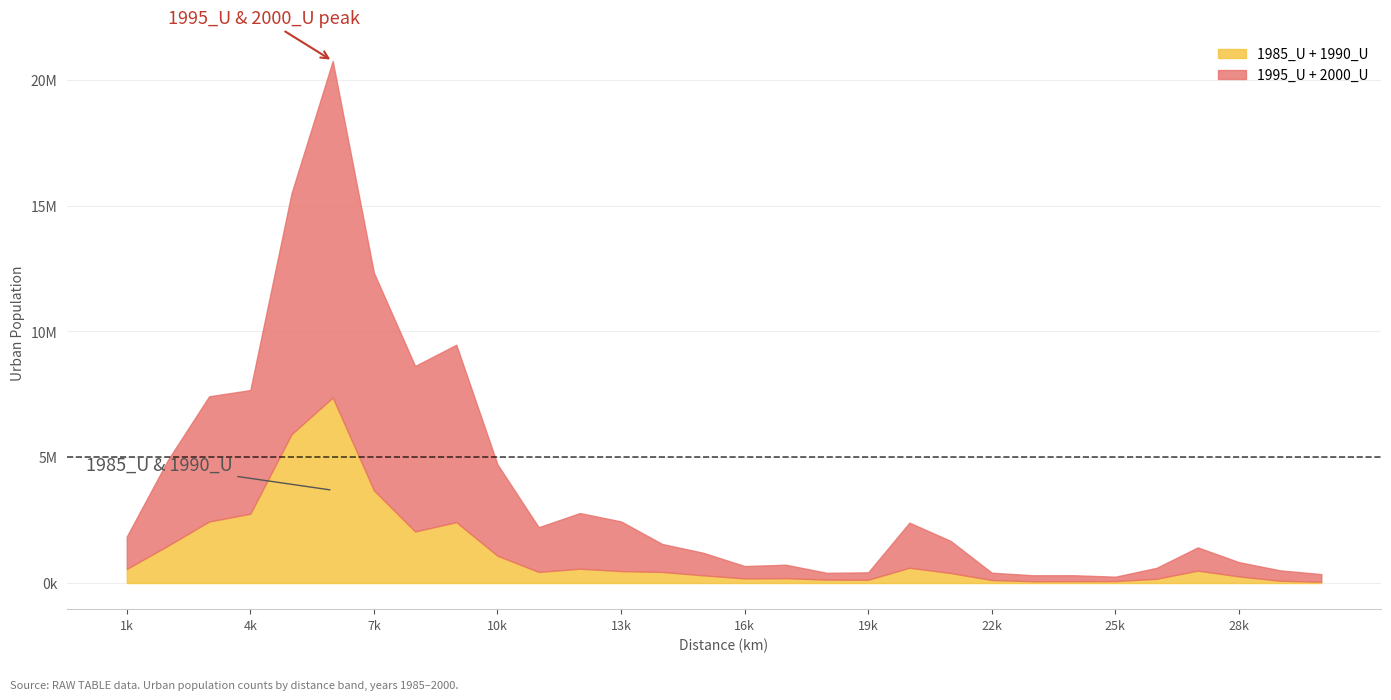

At which category does the chart reach its peak across all series?

6000